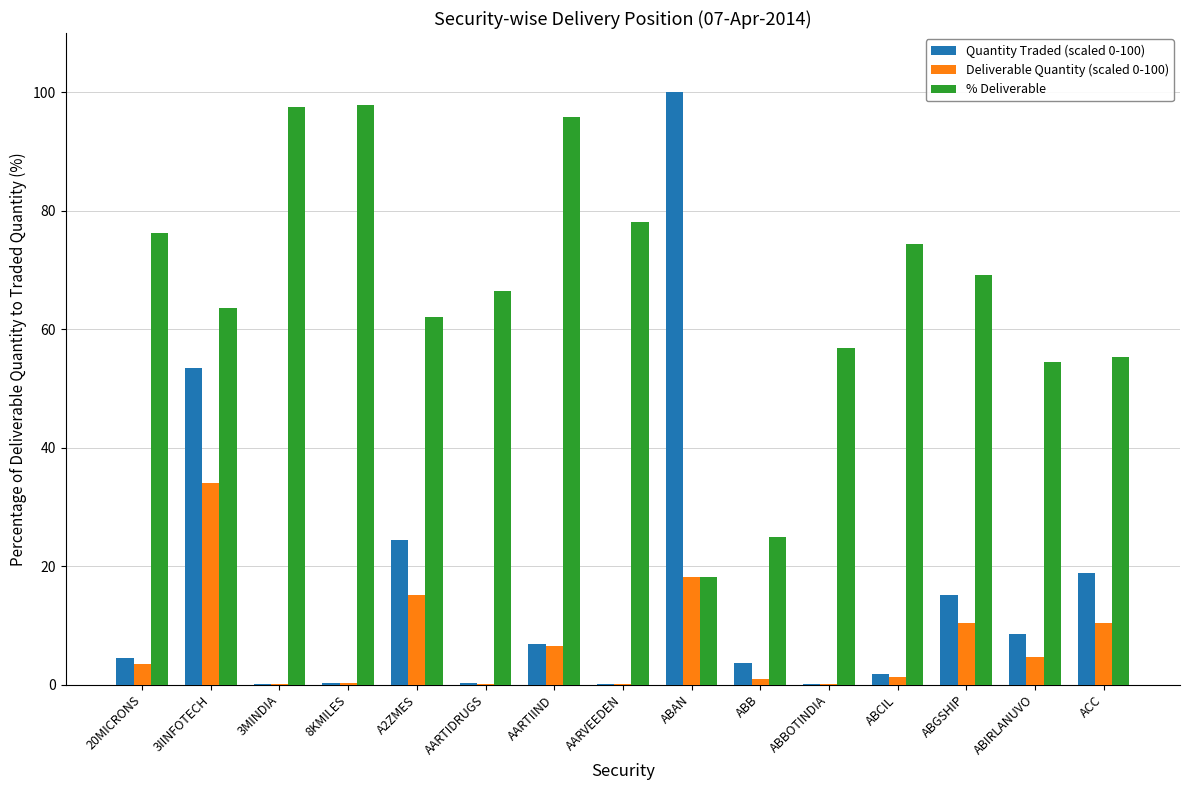

What is the sum of all % Deliverable values?

990.7